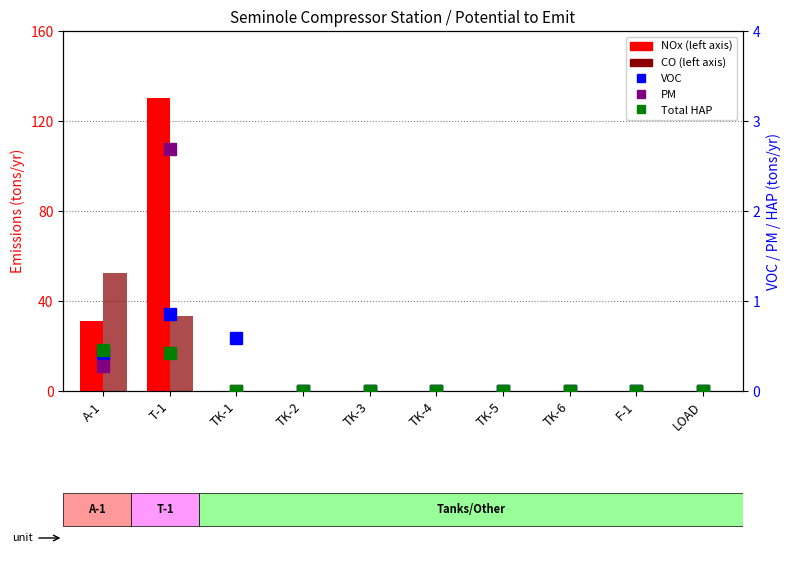

At TK-6, list the series in order from smallest to largest.

NOx, CO, VOC, PM, Total HAP